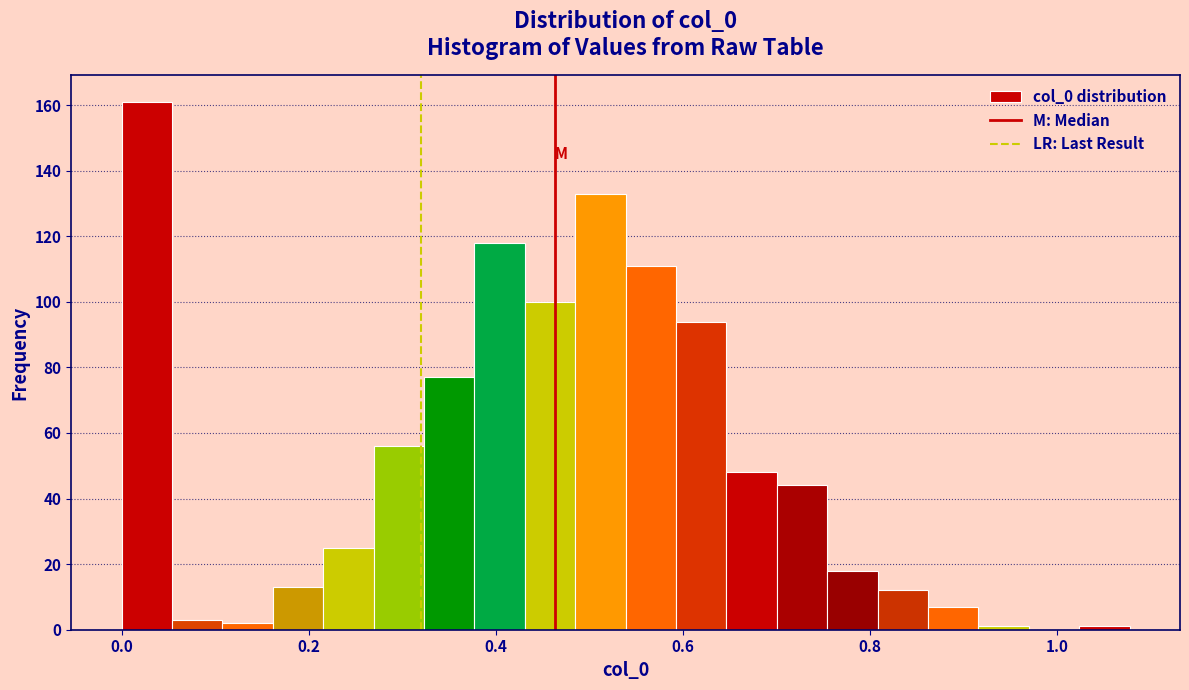

Around what value on the x-axis is the tallest bar? Give the approximate position of its centre, as read against the axis.

0.02